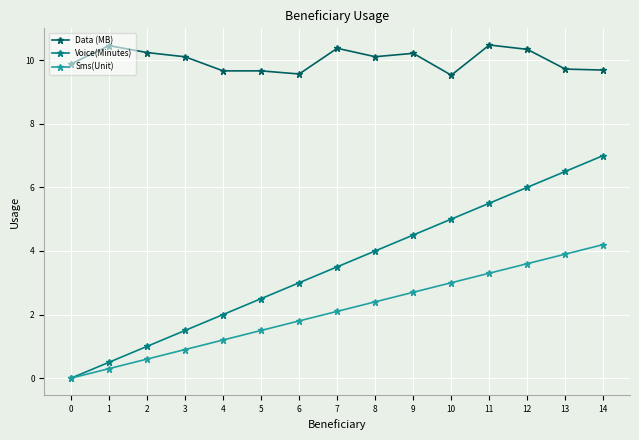

Count the Data (MB) values in the range 9 to 10.

7